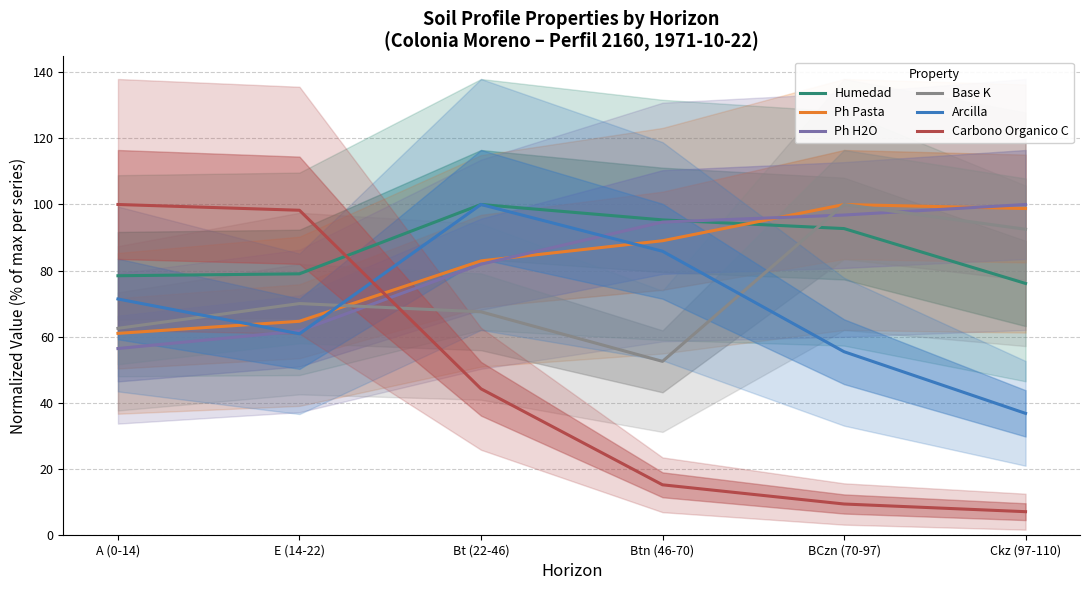

Which label corresponds to the largest value in the chart?

Bt (22-46)